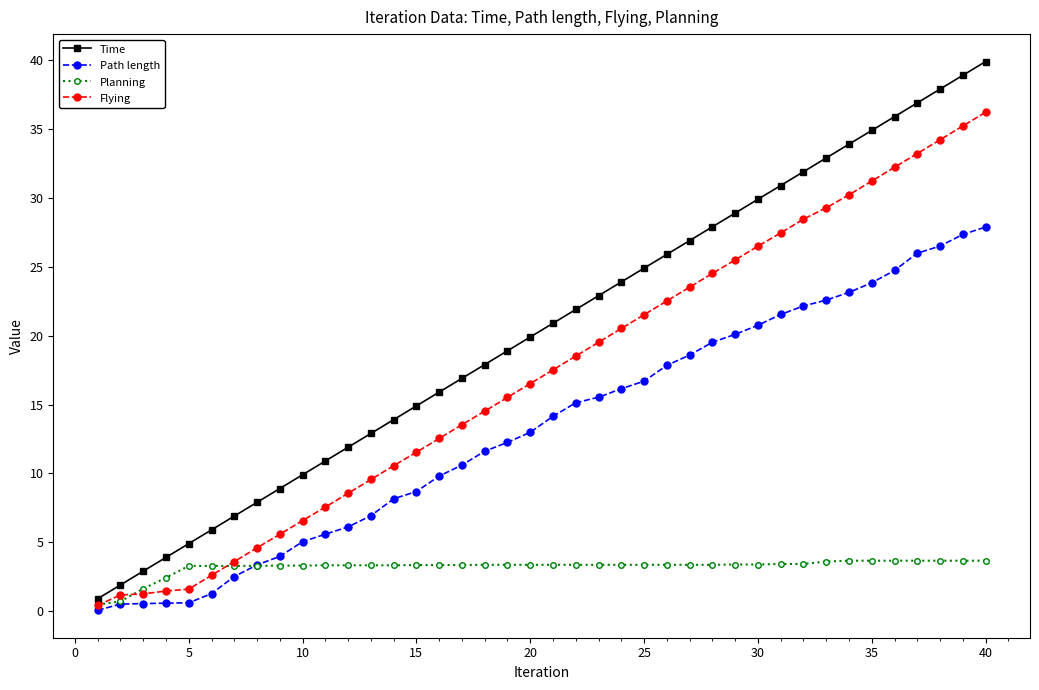

True or false: Planning and Flying intersect in this chart.

True